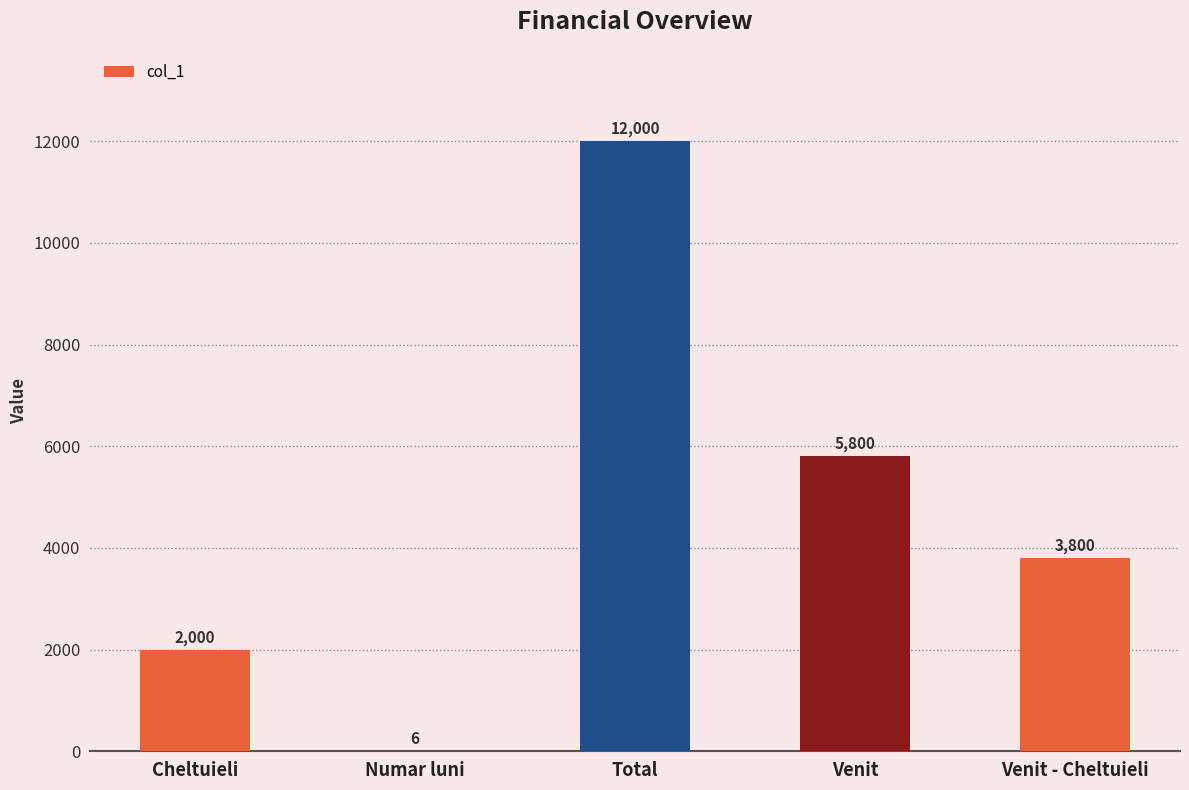

The value at Cheltuieli is 2000. True or false?

True